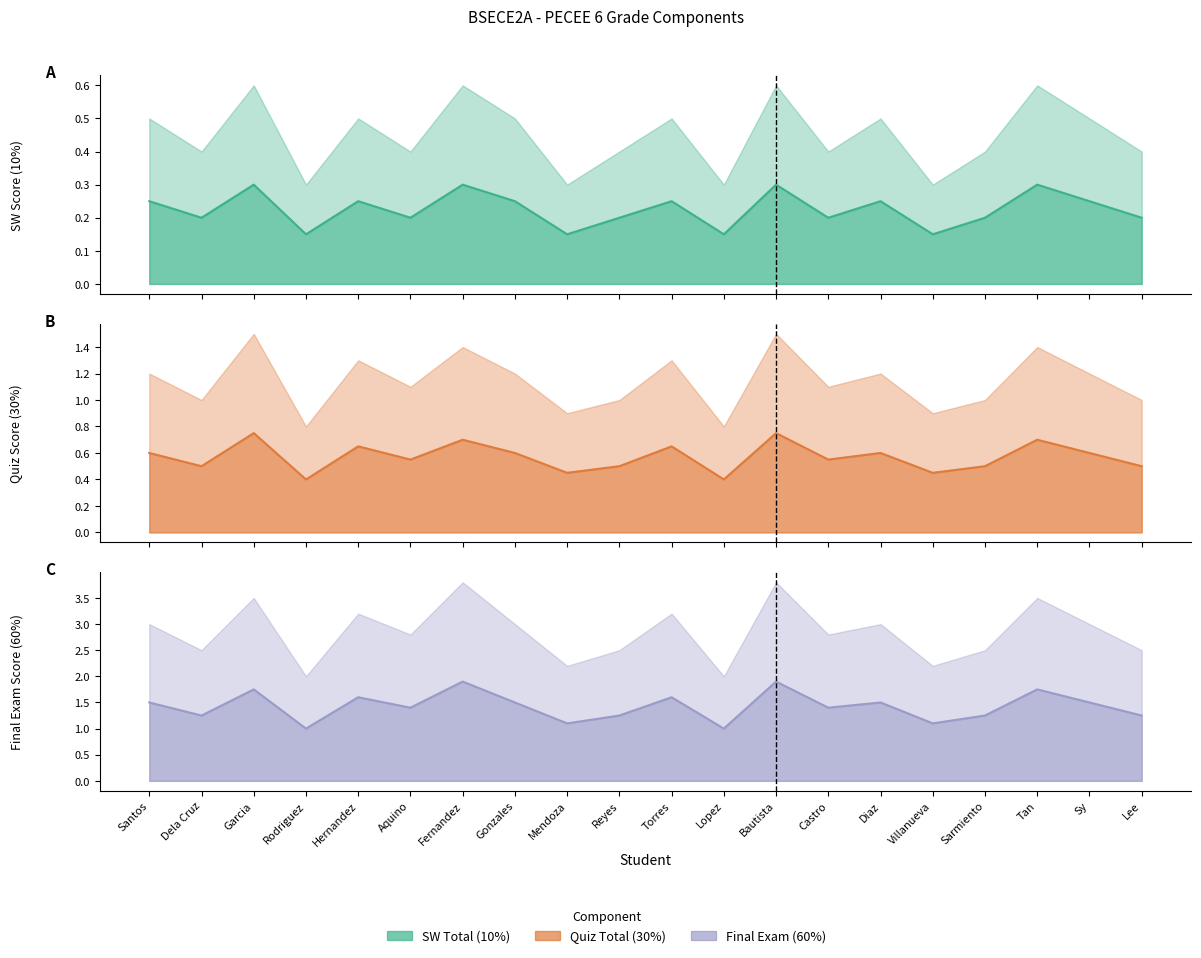

What is the difference between the maximum and minimum values in the SW Total (10%) (mid) series?

0.1